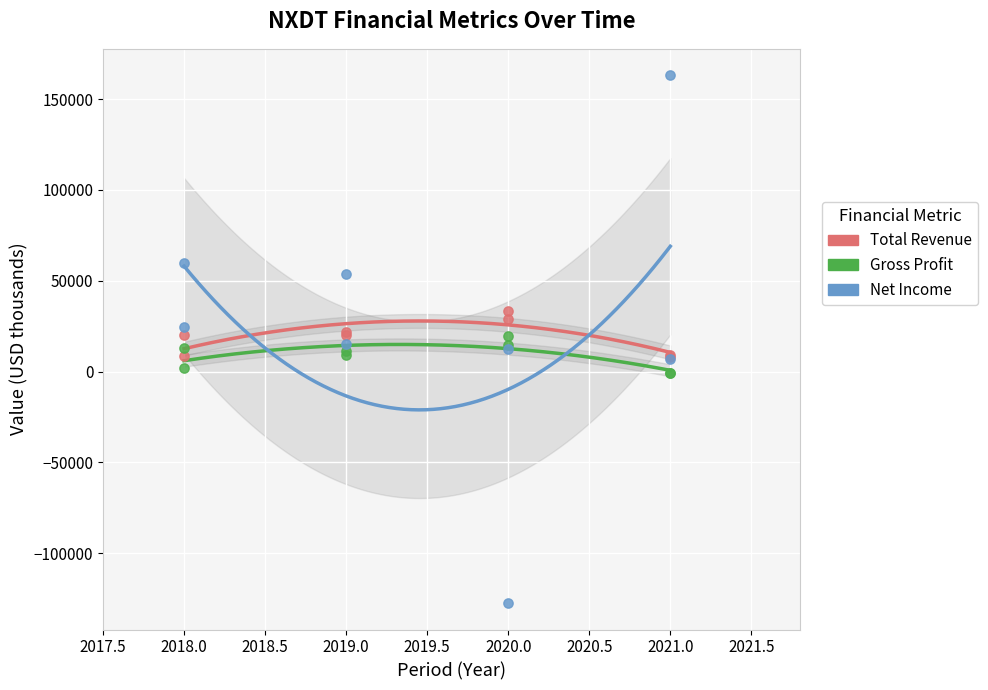

Which series has the widest spread of Y values?

Net Income